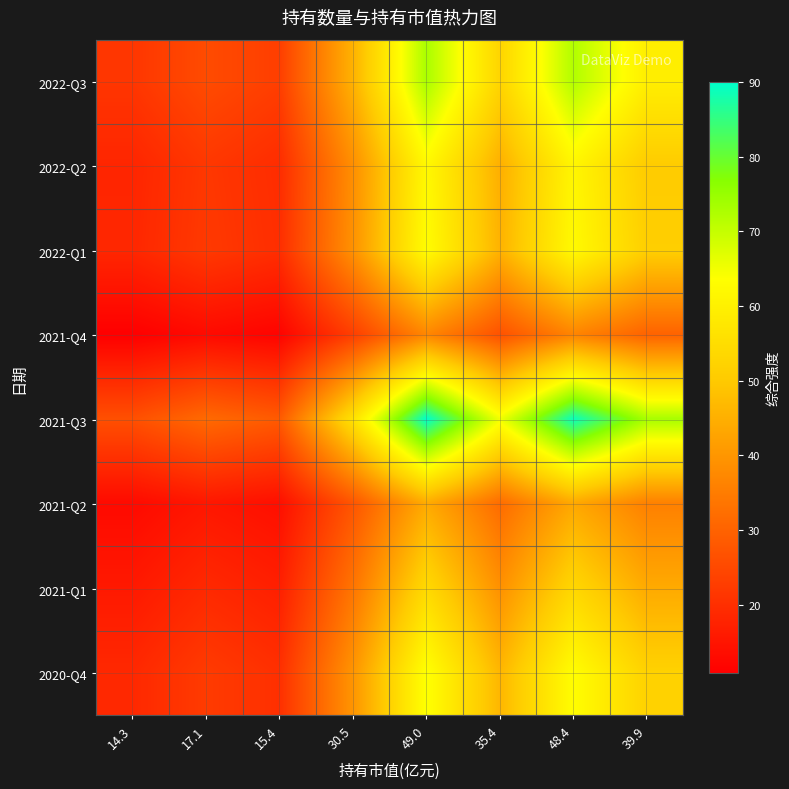

Reading right to left, what are all the values shown in this chart?

2022-Q3: 39.9=59.4	48.4=72.2	35.4=52.8	49.0=73.0	30.5=45.4	15.4=23.0	17.1=25.5	14.3=21.4
2022-Q2: 39.9=50.4	48.4=61.3	35.4=44.8	49.0=62.0	30.5=38.6	15.4=19.5	17.1=21.6	14.3=18.1
2022-Q1: 39.9=51.2	48.4=62.3	35.4=45.6	49.0=63.0	30.5=39.2	15.4=19.8	17.1=22.0	14.3=18.4
2021-Q4: 39.9=30.1	48.4=36.6	35.4=26.8	49.0=37.0	30.5=23.0	15.4=11.7	17.1=12.9	14.3=10.8
2021-Q3: 39.9=73.2	48.4=89.0	35.4=65.1	49.0=90.0	30.5=56.0	15.4=28.3	17.1=31.4	14.3=26.3
2021-Q2: 39.9=35.8	48.4=43.5	35.4=31.8	49.0=44.0	30.5=27.4	15.4=13.9	17.1=15.4	14.3=12.9
2021-Q1: 39.9=43.9	48.4=53.4	35.4=39.1	49.0=54.0	30.5=33.6	15.4=17.0	17.1=18.8	14.3=15.8
2020-Q4: 39.9=52.1	48.4=63.3	35.4=46.3	49.0=64.0	30.5=39.8	15.4=20.2	17.1=22.3	14.3=18.7